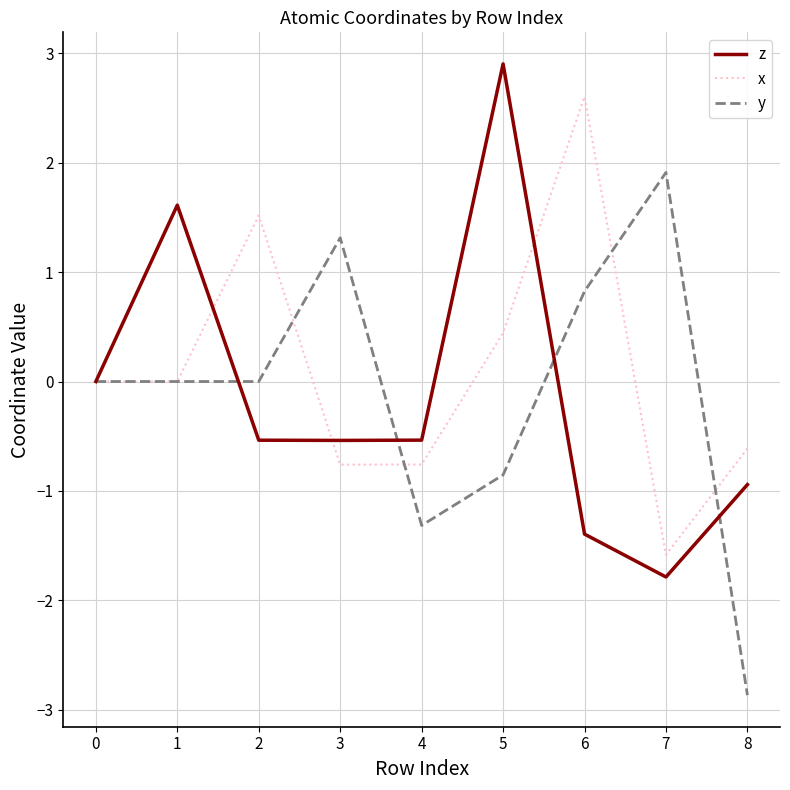

True or false: x has a value of -2.2 at 6.

False